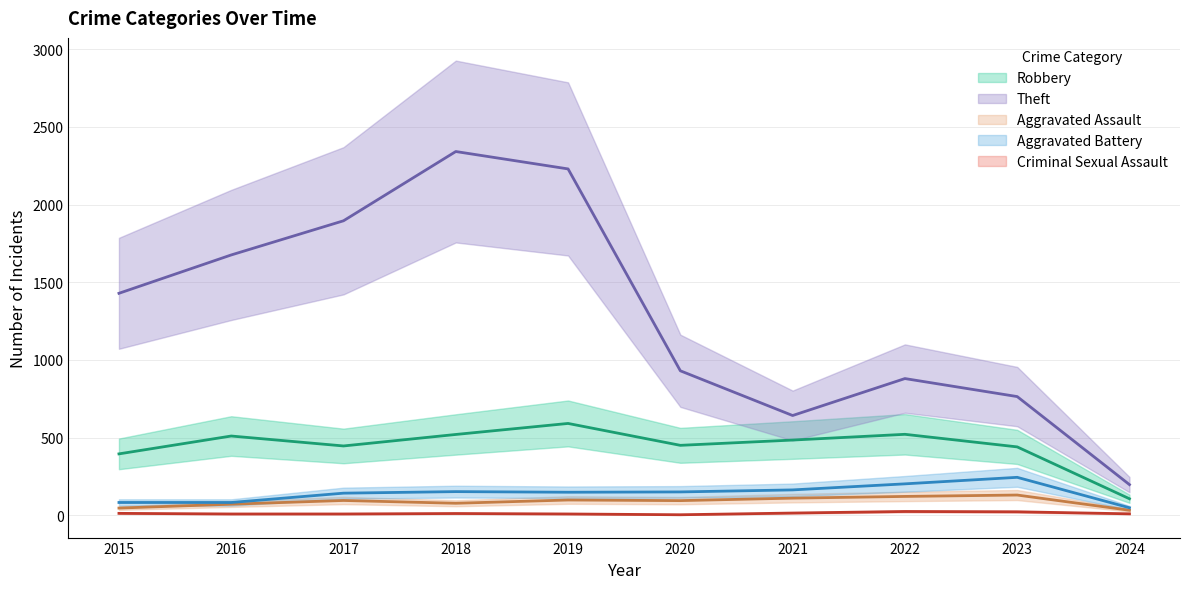

Which series has the largest total across all categories?

Theft